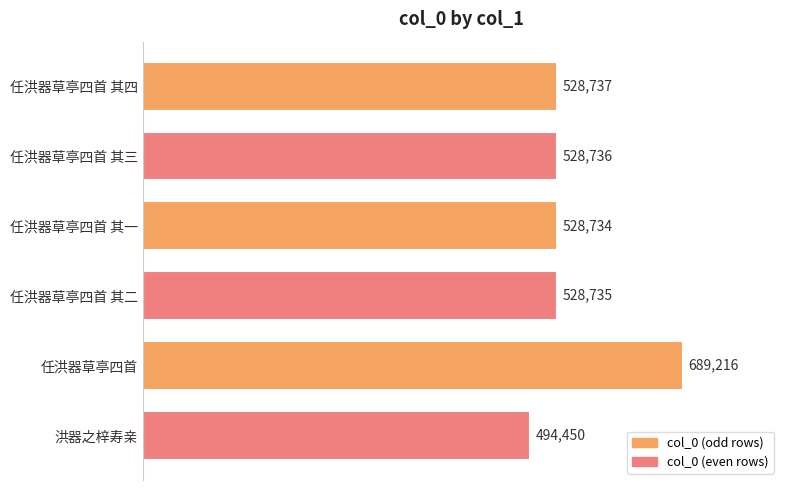

What is the difference between the maximum and minimum values?

194766